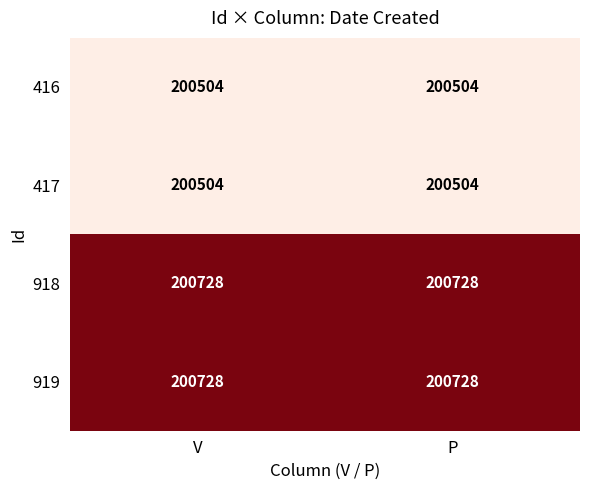

Count the number of categories in the chart.

2